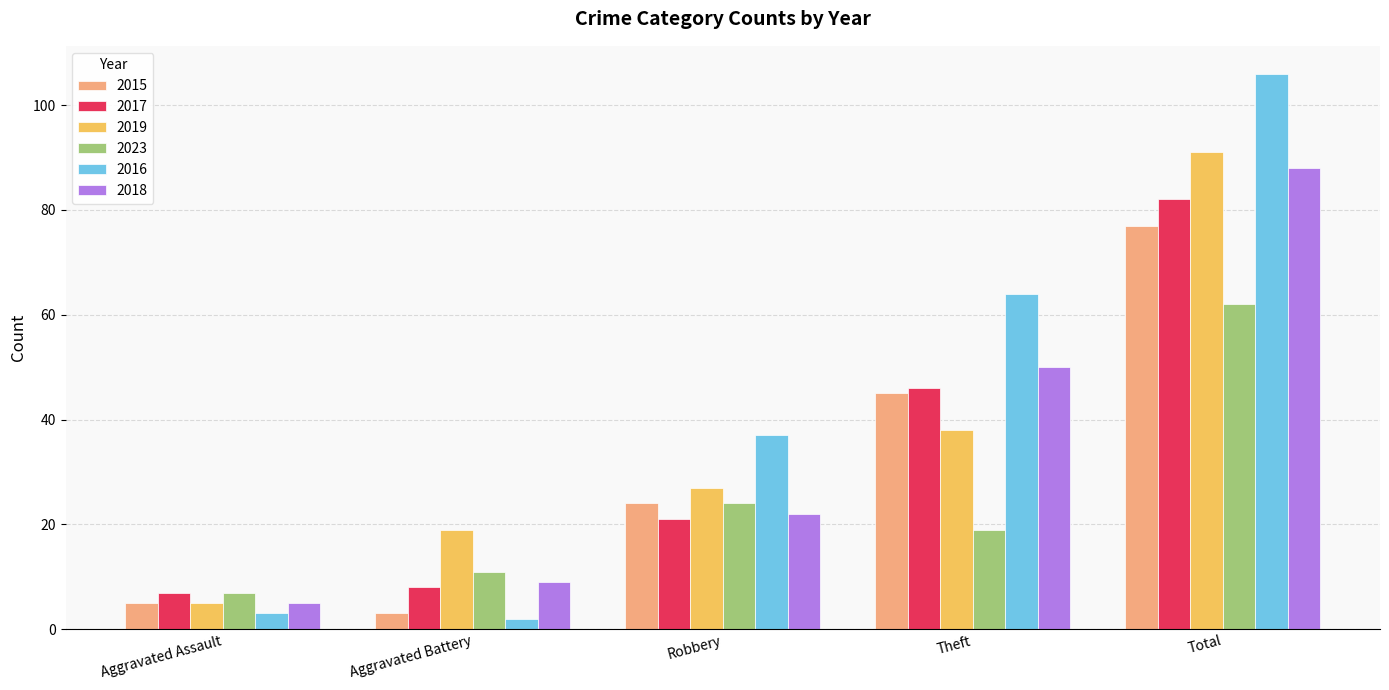

What is the value of the 2016 bar at the 1st from the left?

3